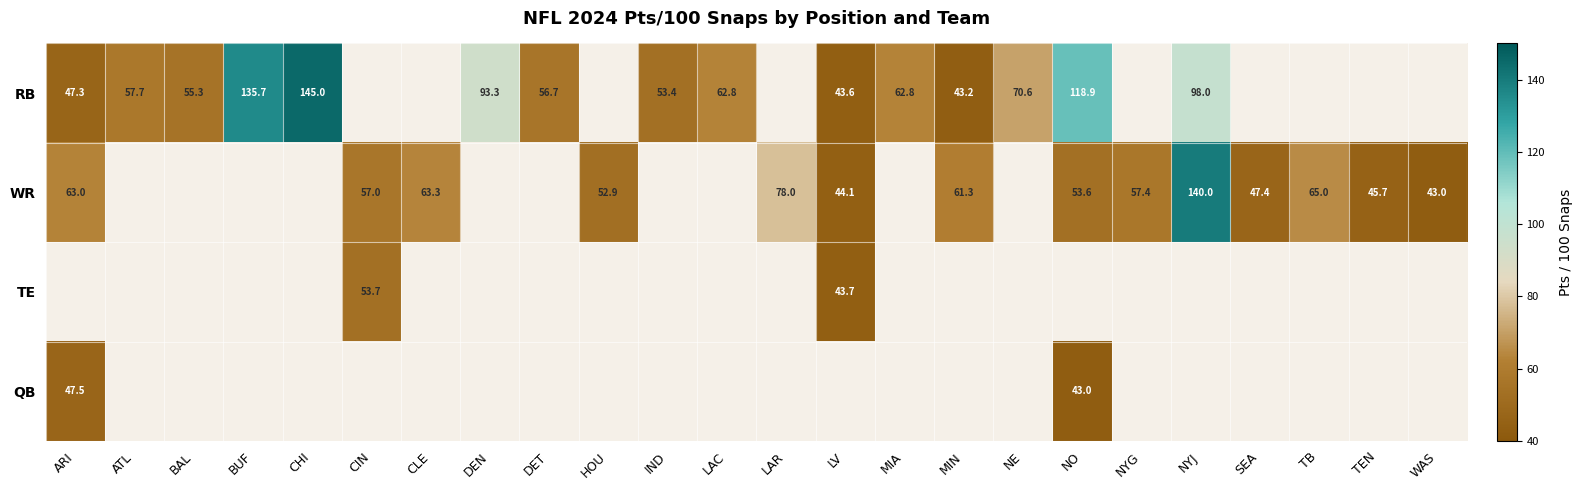

The value of RB at LV is 43.6. True or false?

True